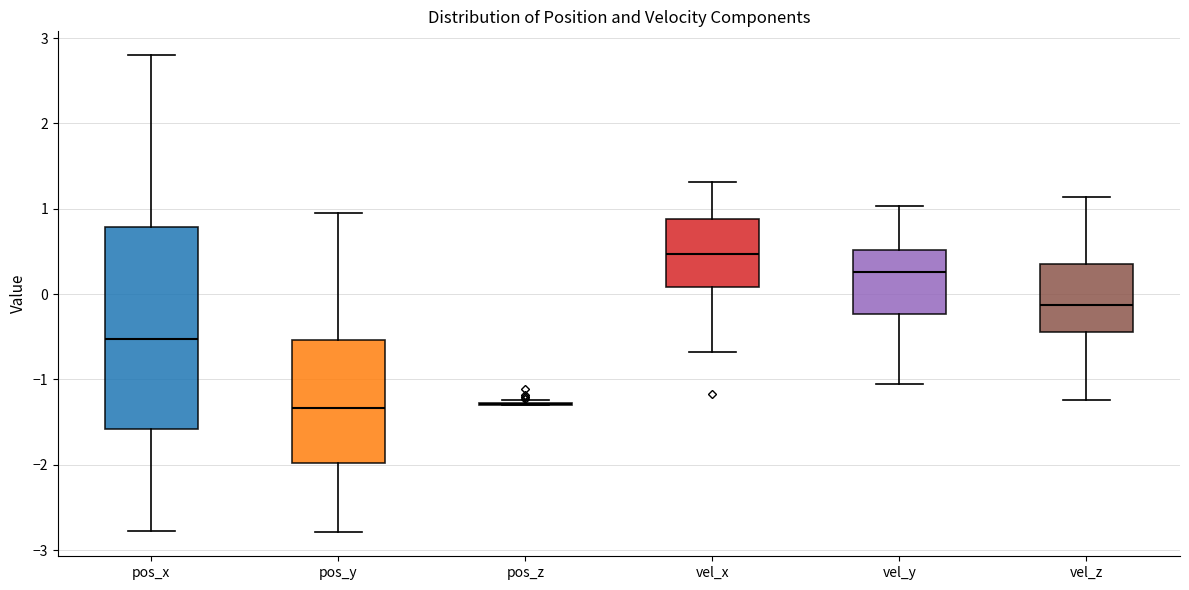

Comparing the boxes themselves (not the whiskers), which one is the tallest?

pos_x